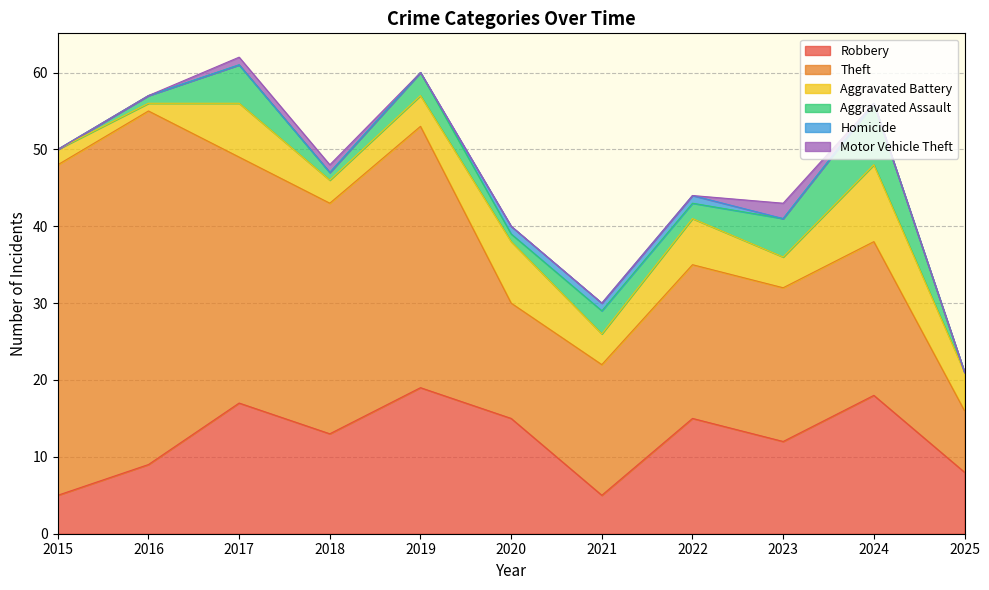

The value of Robbery at 2023 is 3. True or false?

False